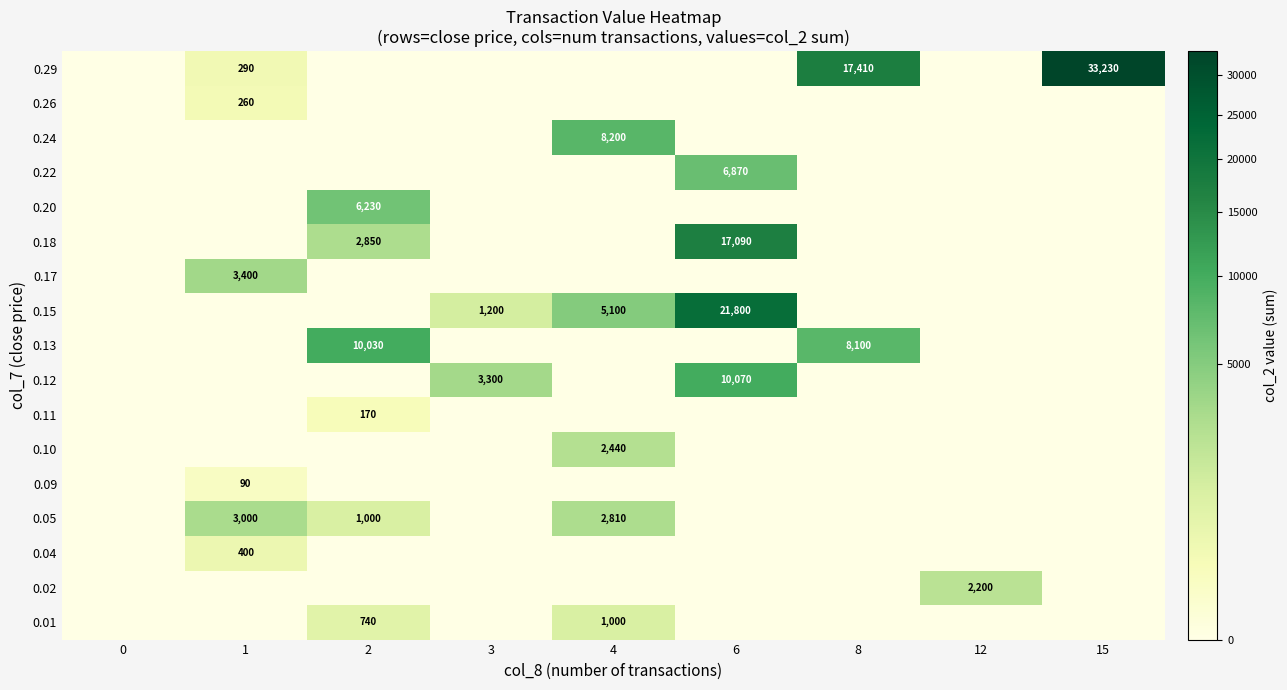

Reading right to left, what are all the values shown in this chart?

row_0: 15=33230	12=0	8=17410	6=0	4=0	3=0	2=0	1=290	0=0
row_1: 15=0	12=0	8=0	6=0	4=0	3=0	2=0	1=260	0=0
row_2: 15=0	12=0	8=0	6=0	4=8200	3=0	2=0	1=0	0=0
row_3: 15=0	12=0	8=0	6=6870	4=0	3=0	2=0	1=0	0=0
row_4: 15=0	12=0	8=0	6=0	4=0	3=0	2=6230	1=0	0=0
row_5: 15=0	12=0	8=0	6=17090	4=0	3=0	2=2850	1=0	0=0
row_6: 15=0	12=0	8=0	6=0	4=0	3=0	2=0	1=3400	0=0
row_7: 15=0	12=0	8=0	6=21800	4=5100	3=1200	2=0	1=0	0=0
row_8: 15=0	12=0	8=8100	6=0	4=0	3=0	2=10030	1=0	0=0
row_9: 15=0	12=0	8=0	6=10070	4=0	3=3300	2=0	1=0	0=0
row_10: 15=0	12=0	8=0	6=0	4=0	3=0	2=170	1=0	0=0
row_11: 15=0	12=0	8=0	6=0	4=2440	3=0	2=0	1=0	0=0
row_12: 15=0	12=0	8=0	6=0	4=0	3=0	2=0	1=90	0=0
row_13: 15=0	12=0	8=0	6=0	4=2810	3=0	2=1000	1=3000	0=0
row_14: 15=0	12=0	8=0	6=0	4=0	3=0	2=0	1=400	0=0
row_15: 15=0	12=2200	8=0	6=0	4=0	3=0	2=0	1=0	0=0
row_16: 15=0	12=0	8=0	6=0	4=1000	3=0	2=740	1=0	0=0